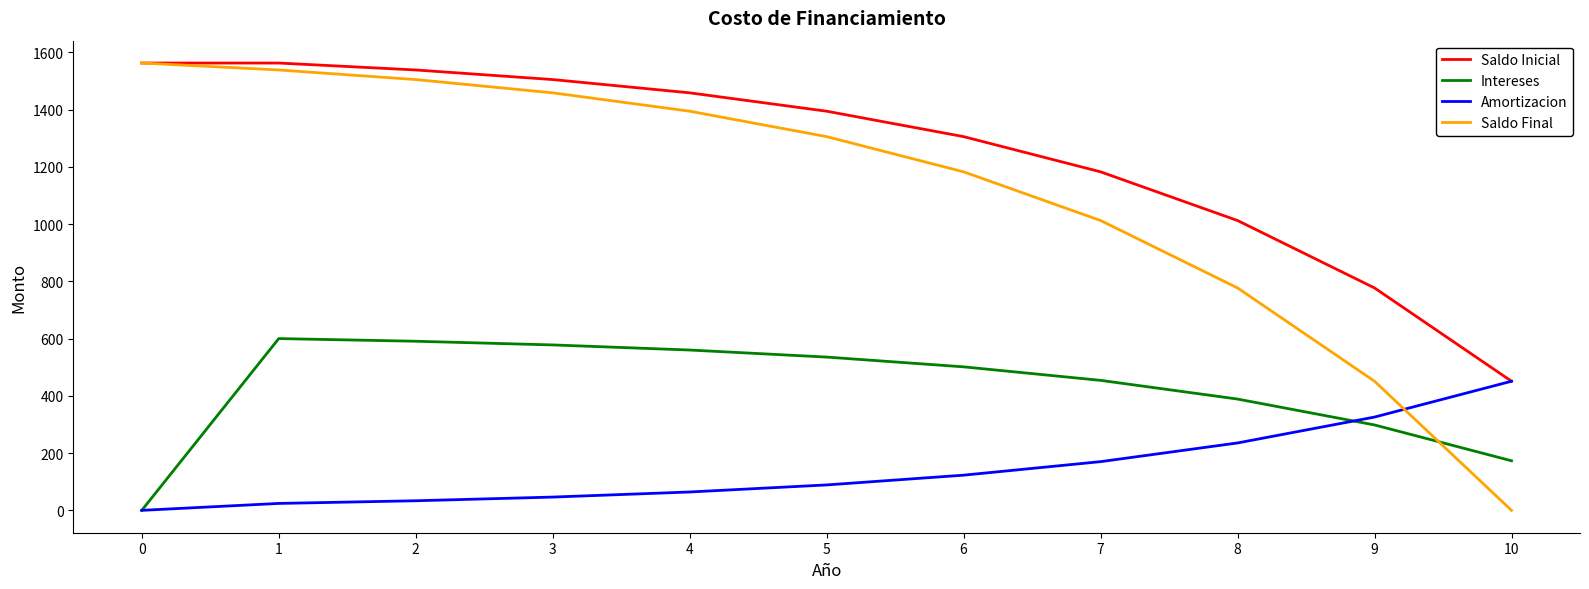

The value of Saldo Inicial at 9 is 296.3. True or false?

False